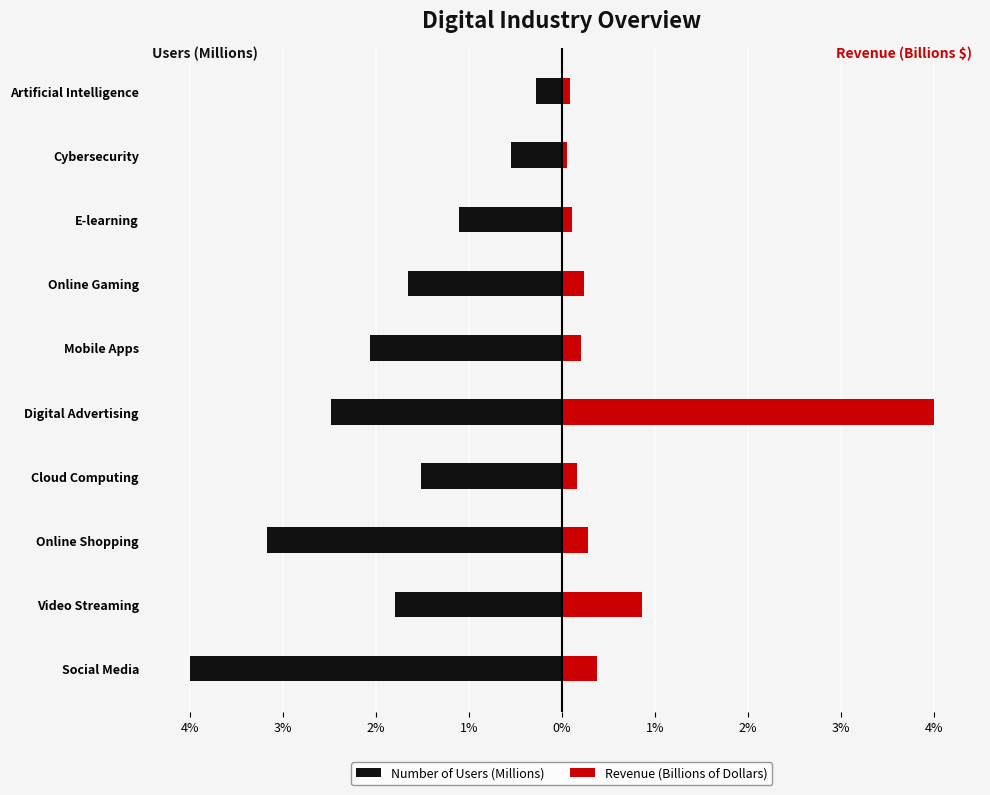

Which series changed the most between Video Streaming and Artificial Intelligence?

Number of Users (Millions)